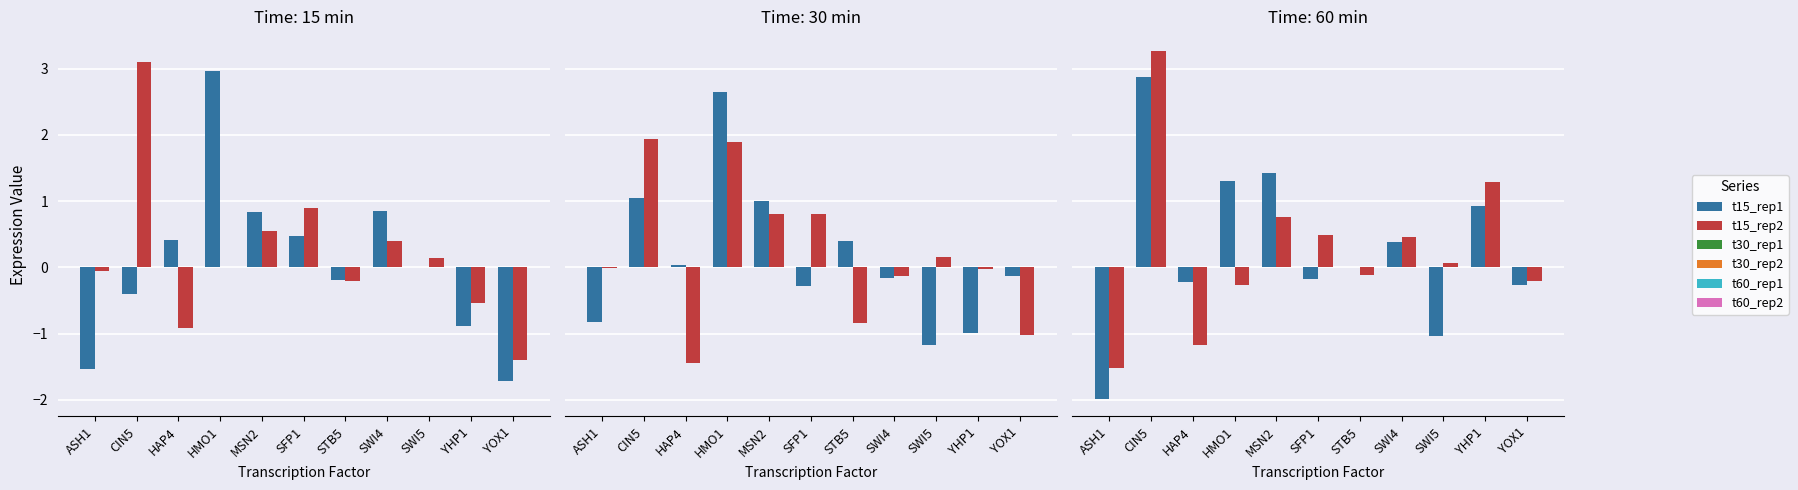

Are the bars grouped side by side (vs. stacked)?

Yes